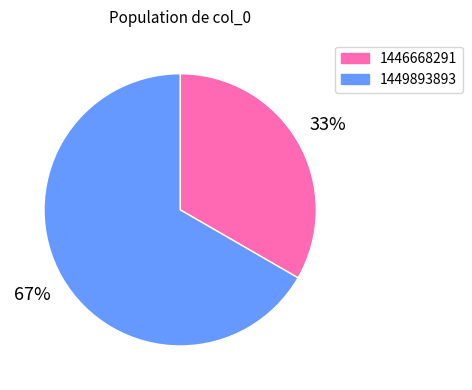

To the nearest percent, what is the average slice percentage?

50%